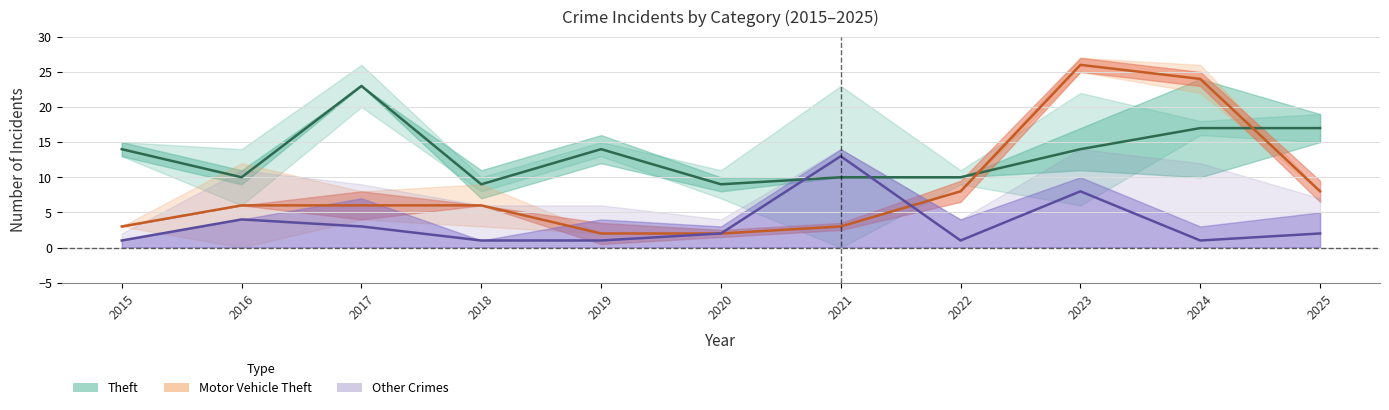

At how many categories does at least one series exceed 18?

3